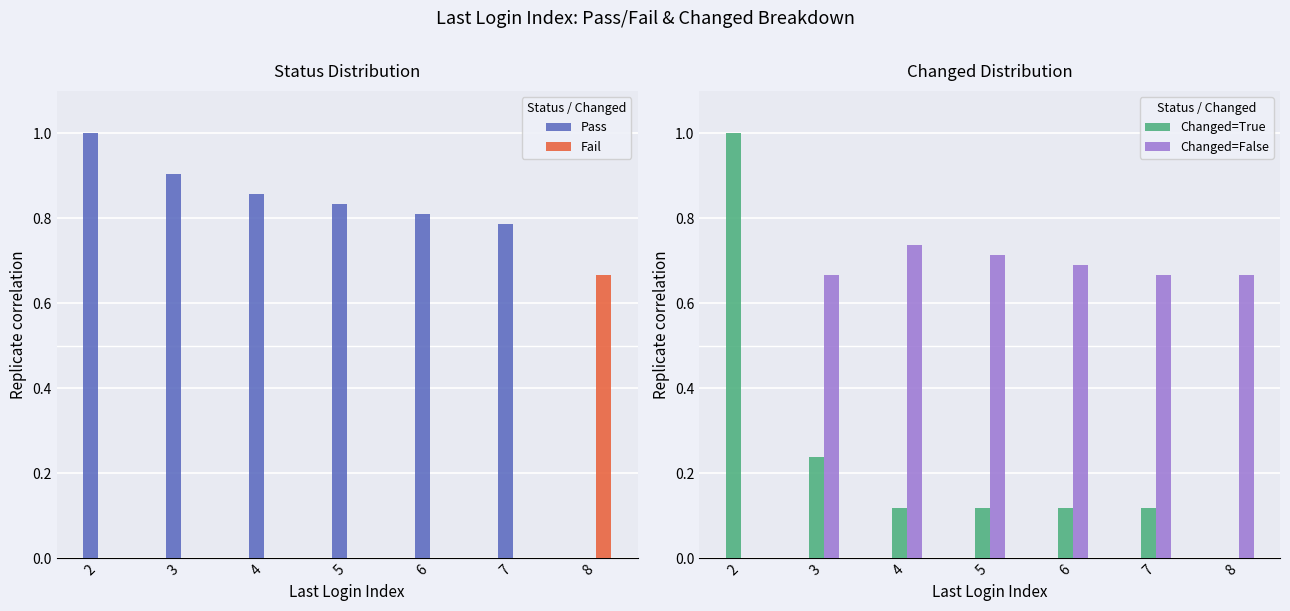

At 3, list the series in order from largest to smallest.

Pass, Changed=False, Changed=True, Fail